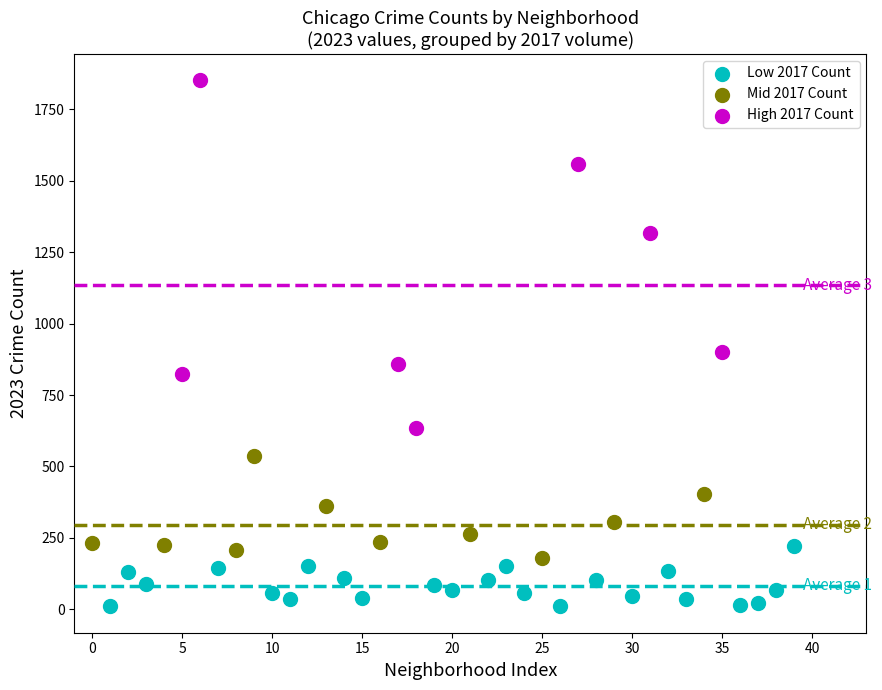

Which series has the largest Y range (max minus min)?

High 2017 Count